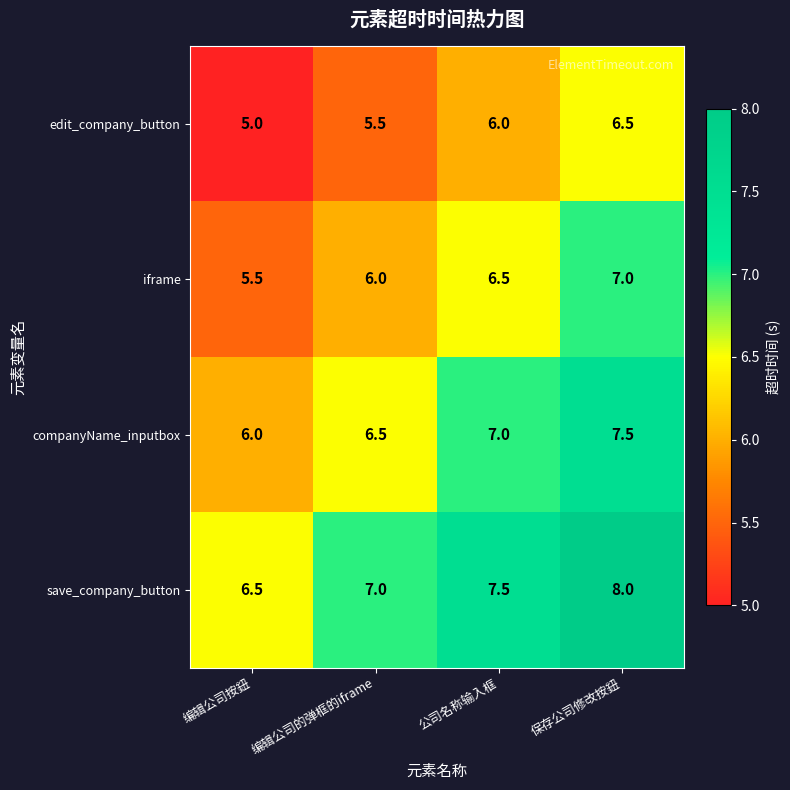

What is the minimum value shown in the chart?

5.0